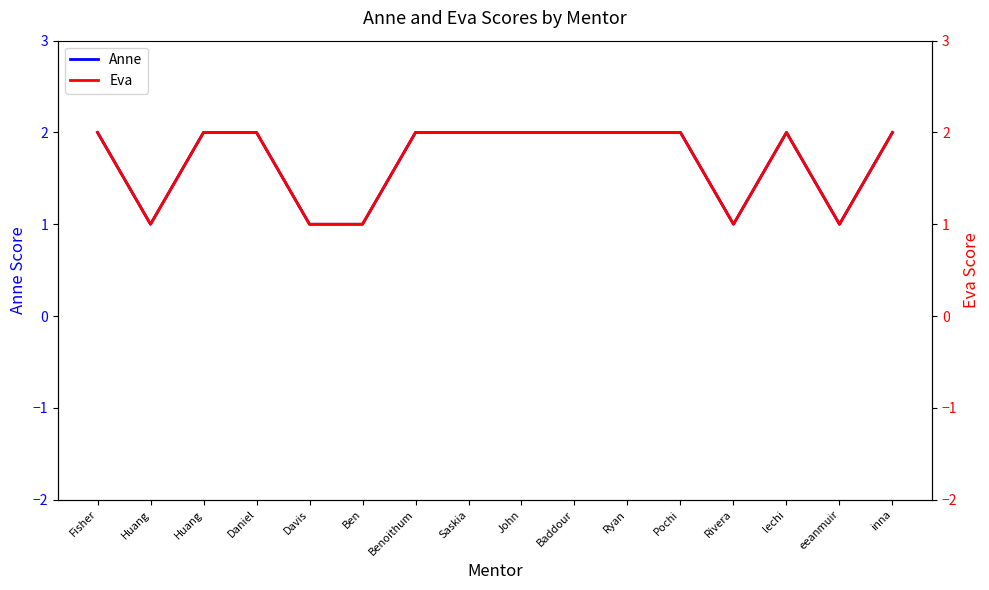

Does the chart have visible grid lines?

No